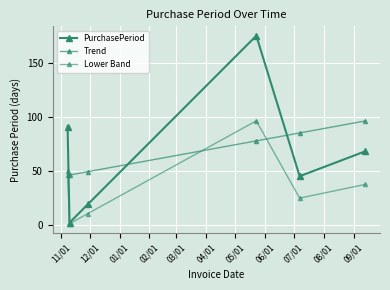

True or false: PurchasePeriod and Trend cross at least once.

True